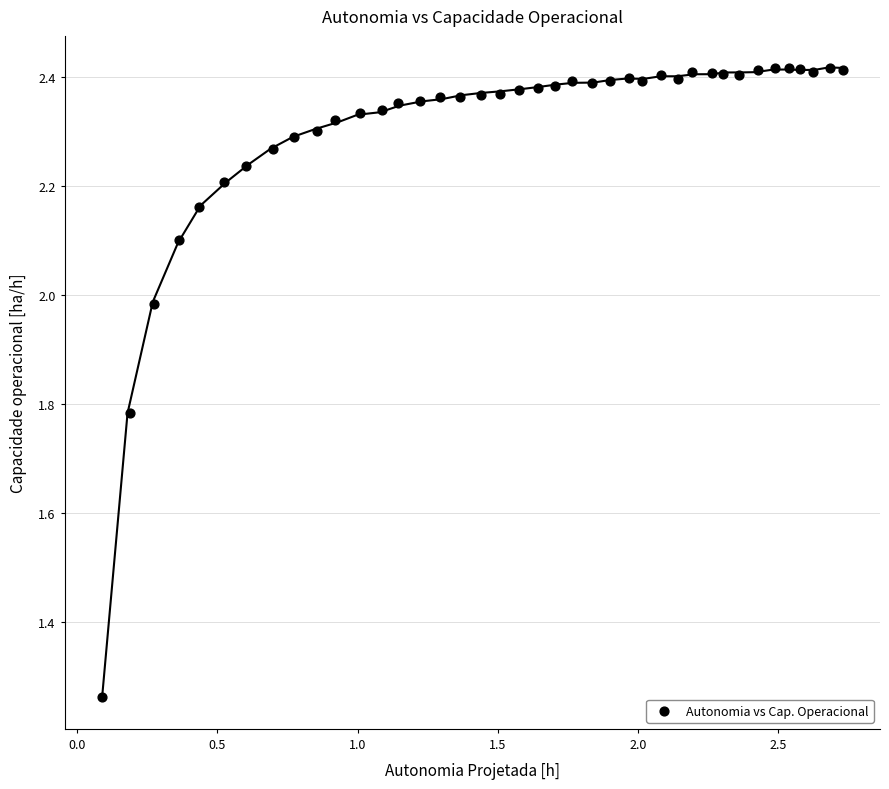

What is the range of Y values (max minus min)?

1.2